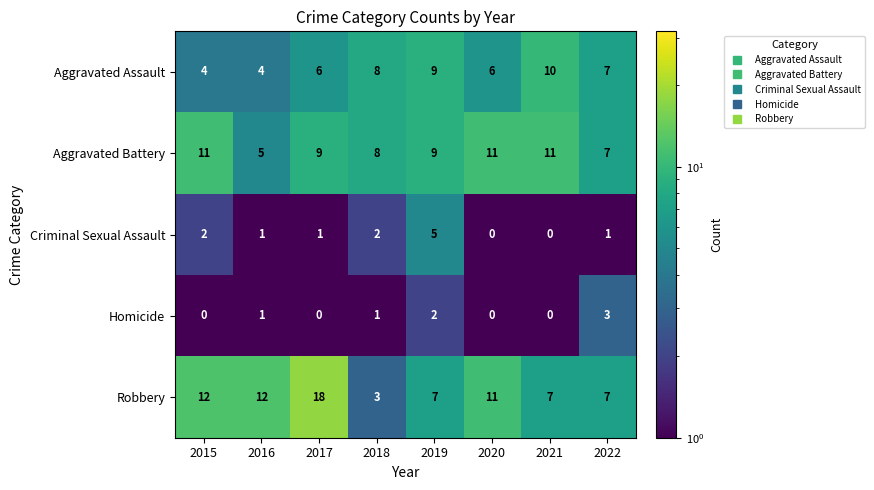

The Aggravated Assault series shows 10 at 2021. True or false?

True